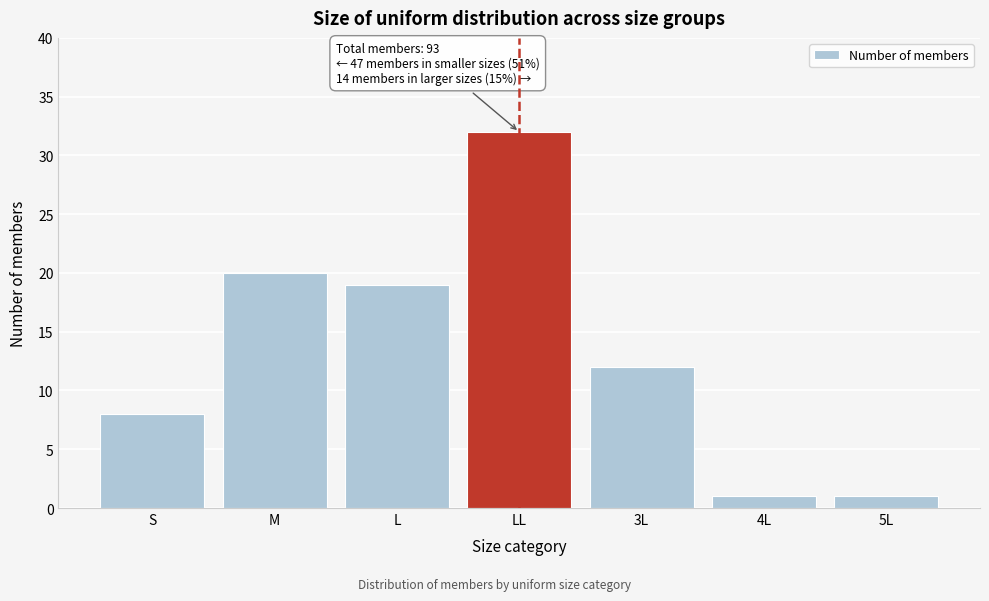

Reading left to right, list all the values displayed in this chart.

S=8	M=20	L=19	LL=32	3L=12	4L=1	5L=1